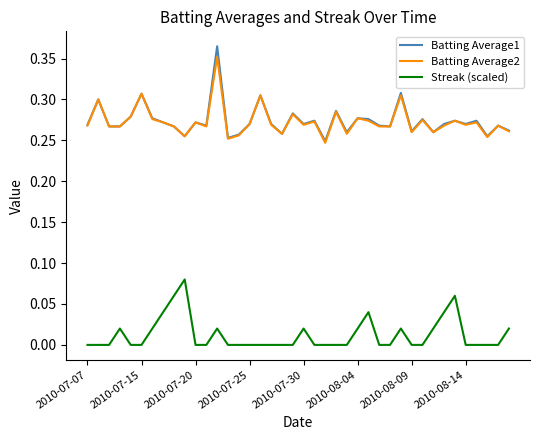

Which series has the largest range (max minus min)?

Batting Average1